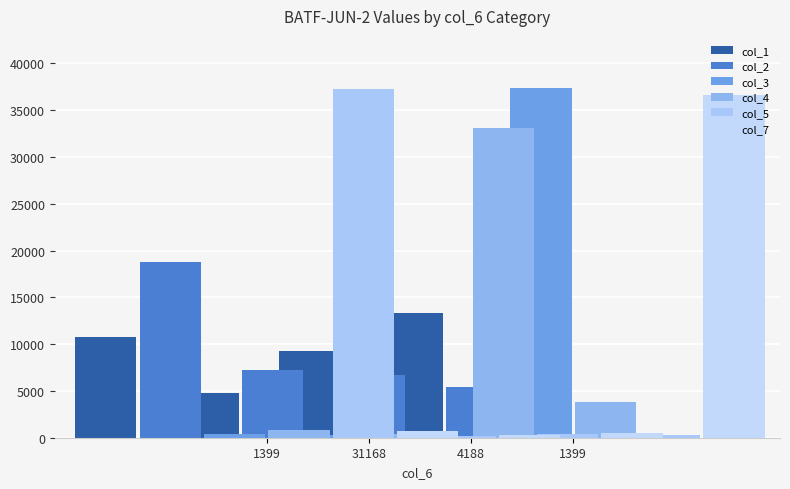

Is it true that col_1 equals 4762 at 31168?

True